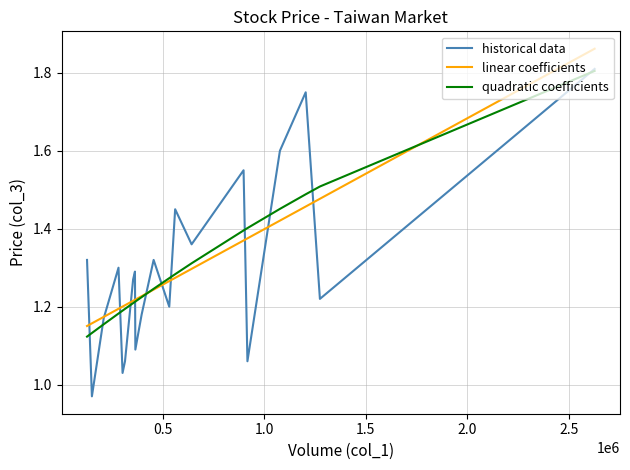

Does the chart have visible grid lines?

Yes